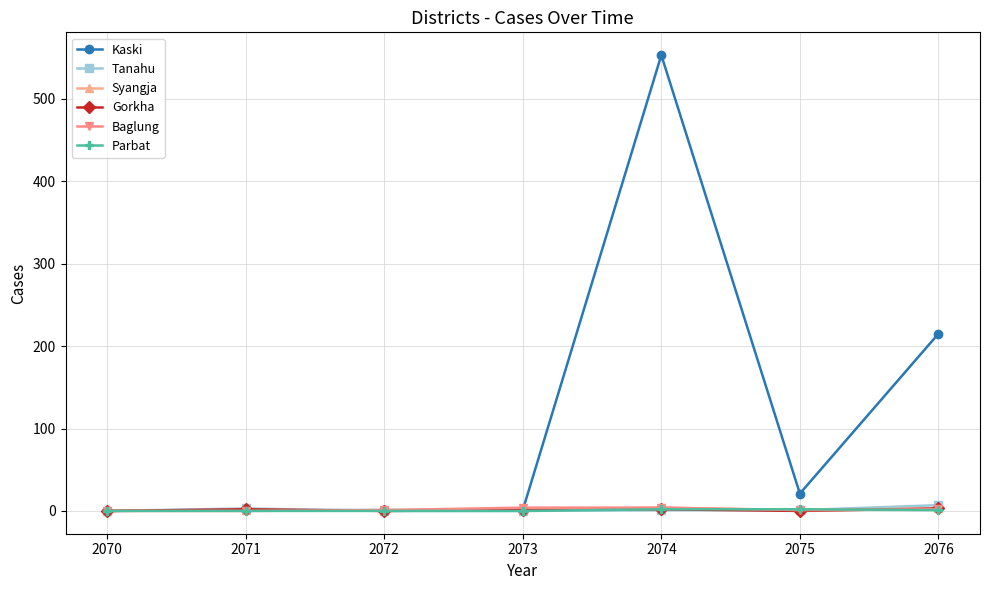

What is the greatest value displayed?

553